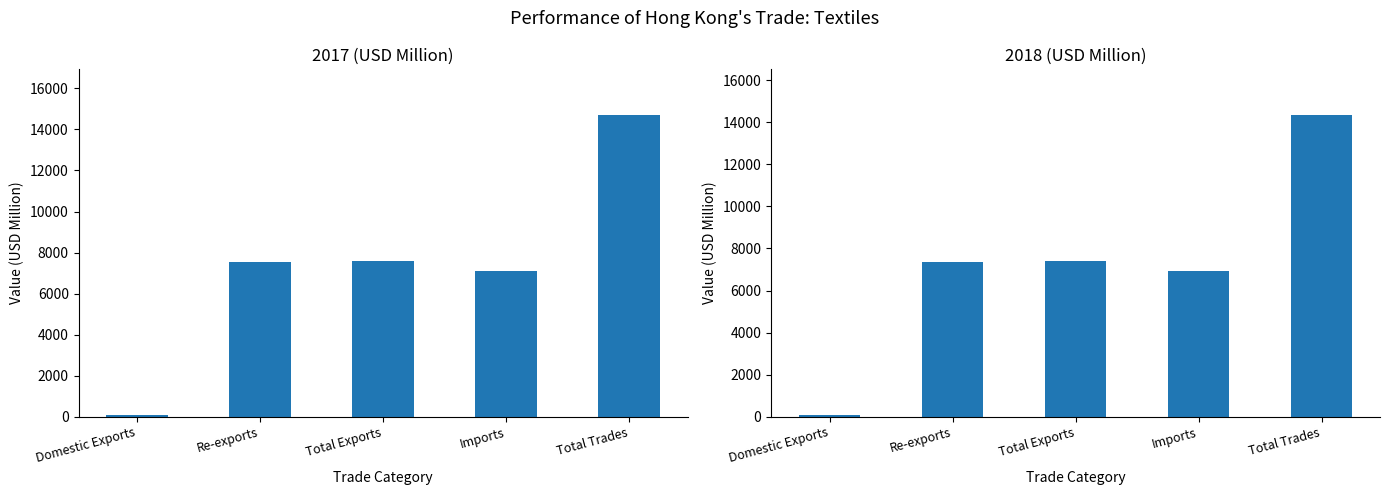

List the series in order of their overall mean, lowest first.

2018, 2017